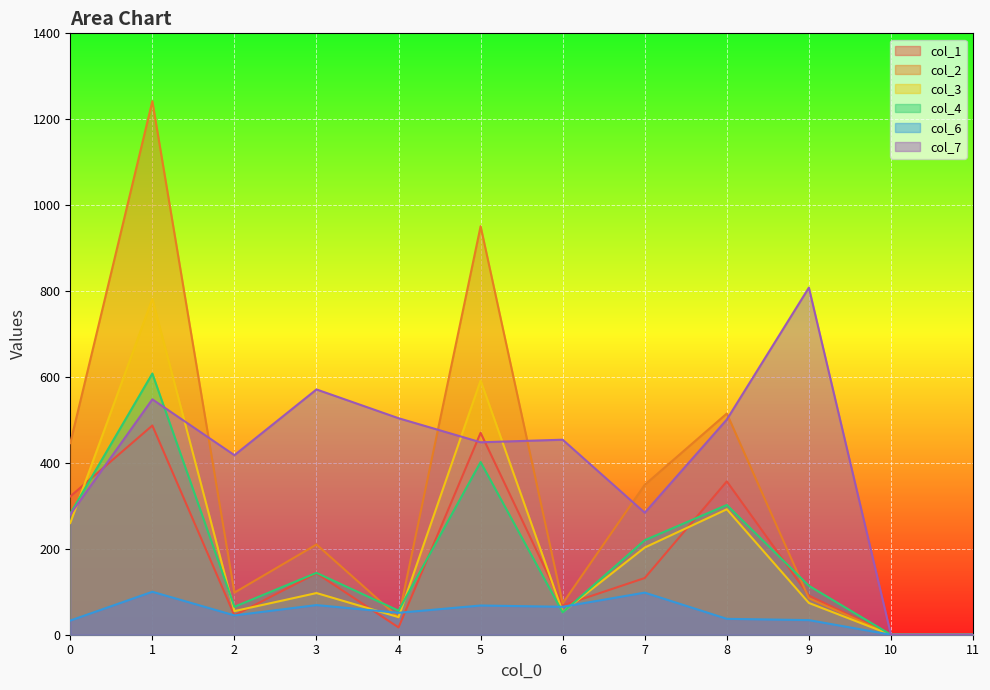

How many values in the col_2 series are below 210?

6